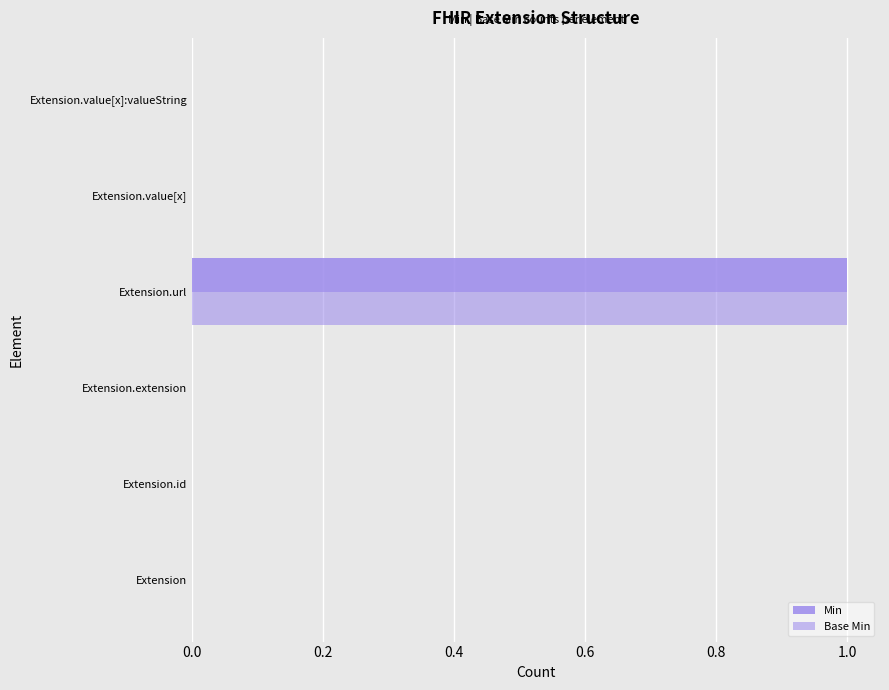

Count the number of data series in this chart.

2